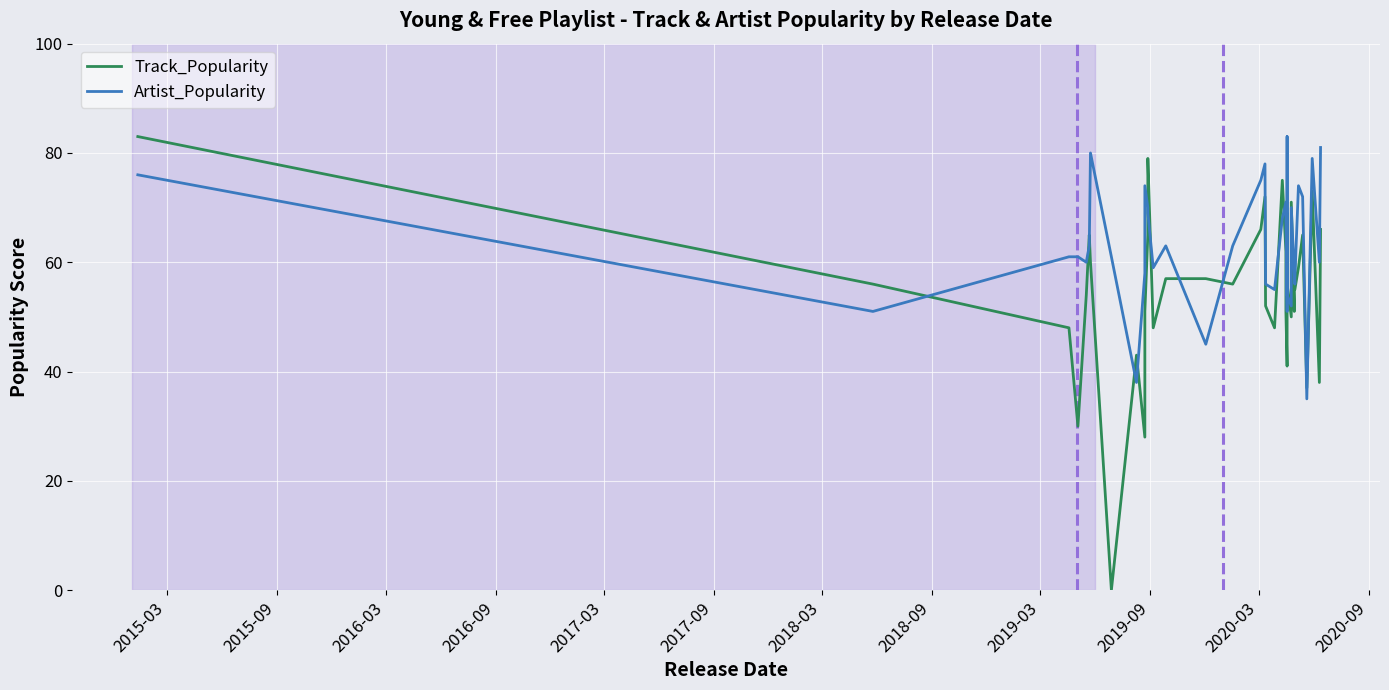

How many interior local valleys does the Artist_Popularity series have?

11